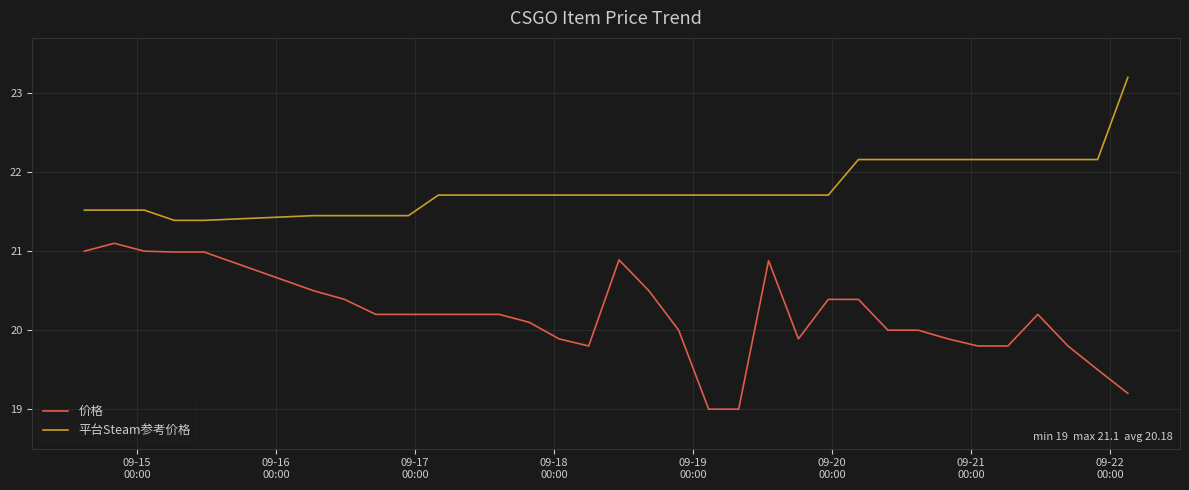

List the series in order of their peak value, highest first.

平台Steam参考价格, 价格